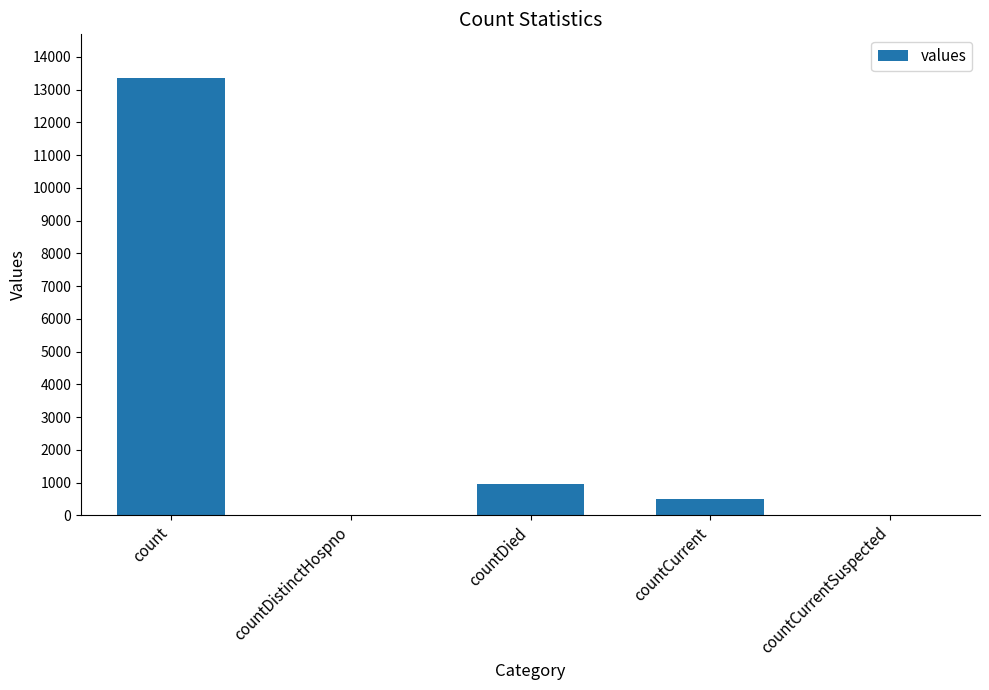

Which has a higher value, countDied or countCurrent?

countDied